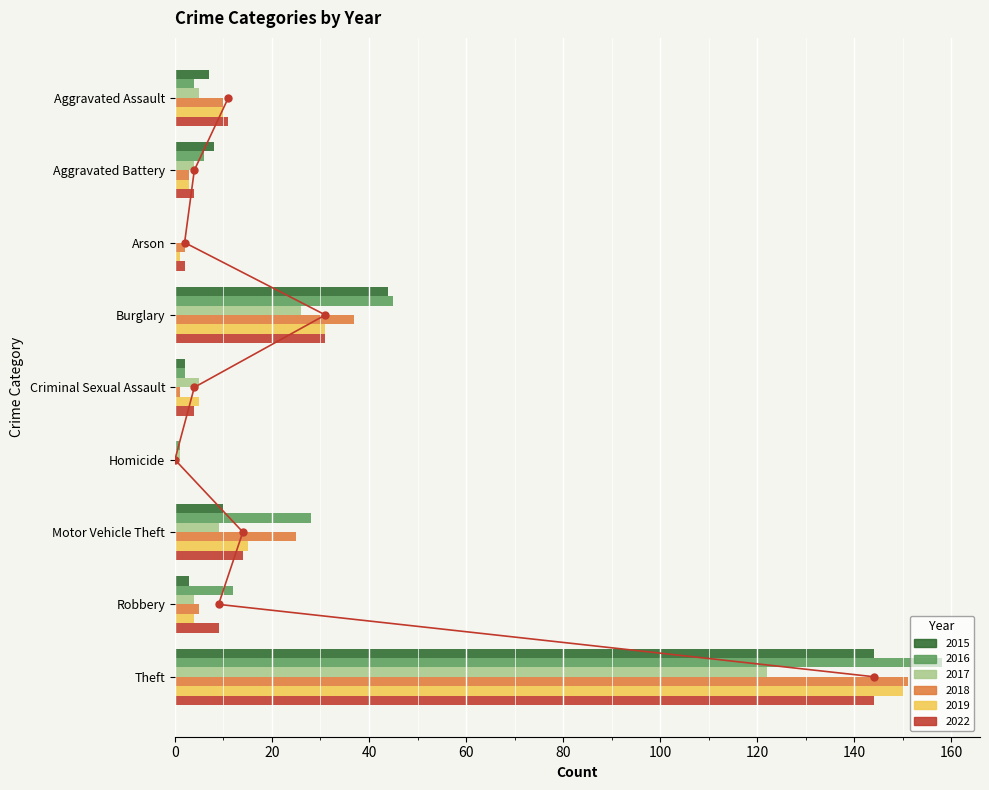

What is the sum of the 2018 values at Burglary and Aggravated Assault?

47